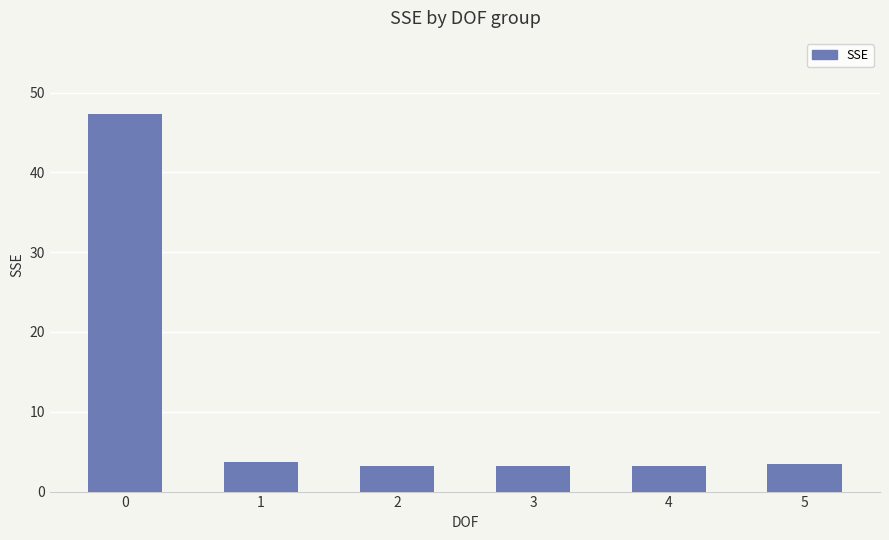

What is the maximum value shown in the chart?

47.4